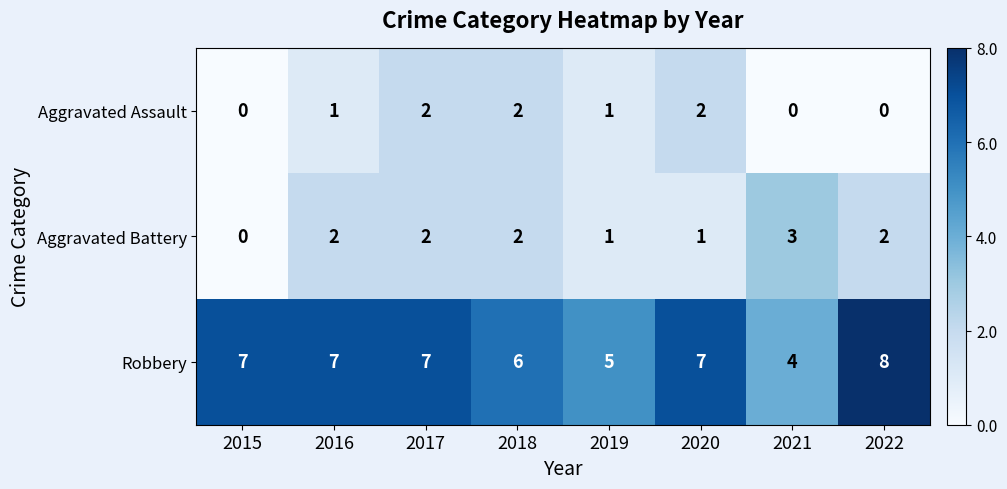

List the series in order of their peak value, lowest first.

Aggravated Assault, Aggravated Battery, Robbery